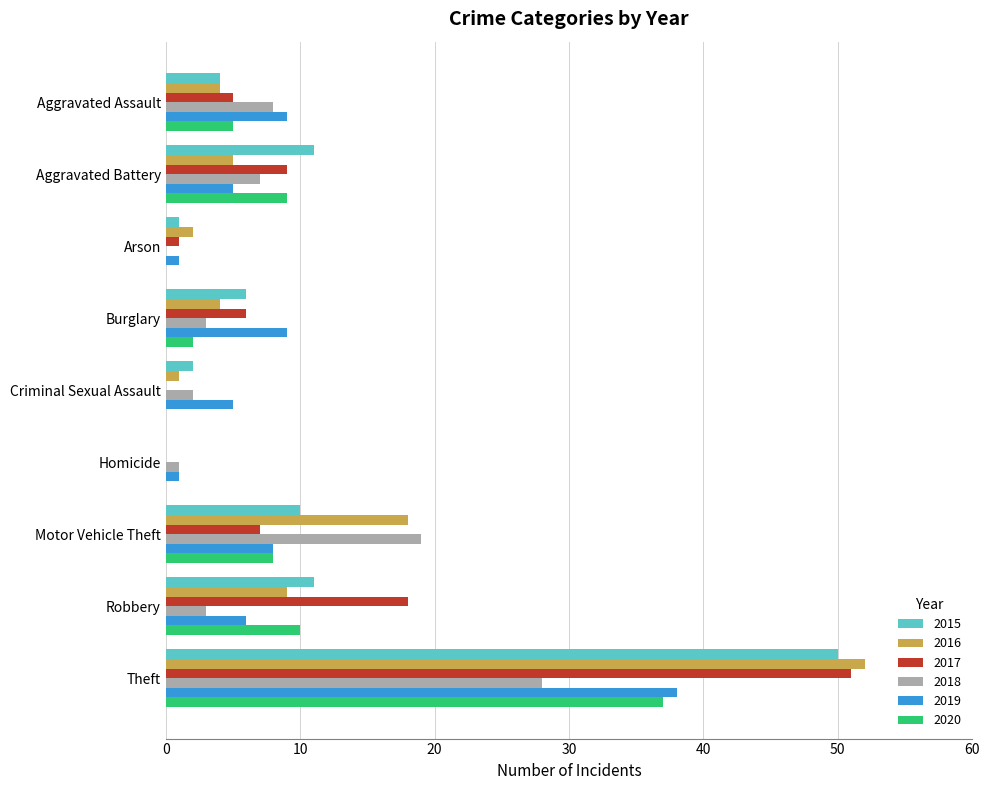

How many positive values does the 2015 series have?

8